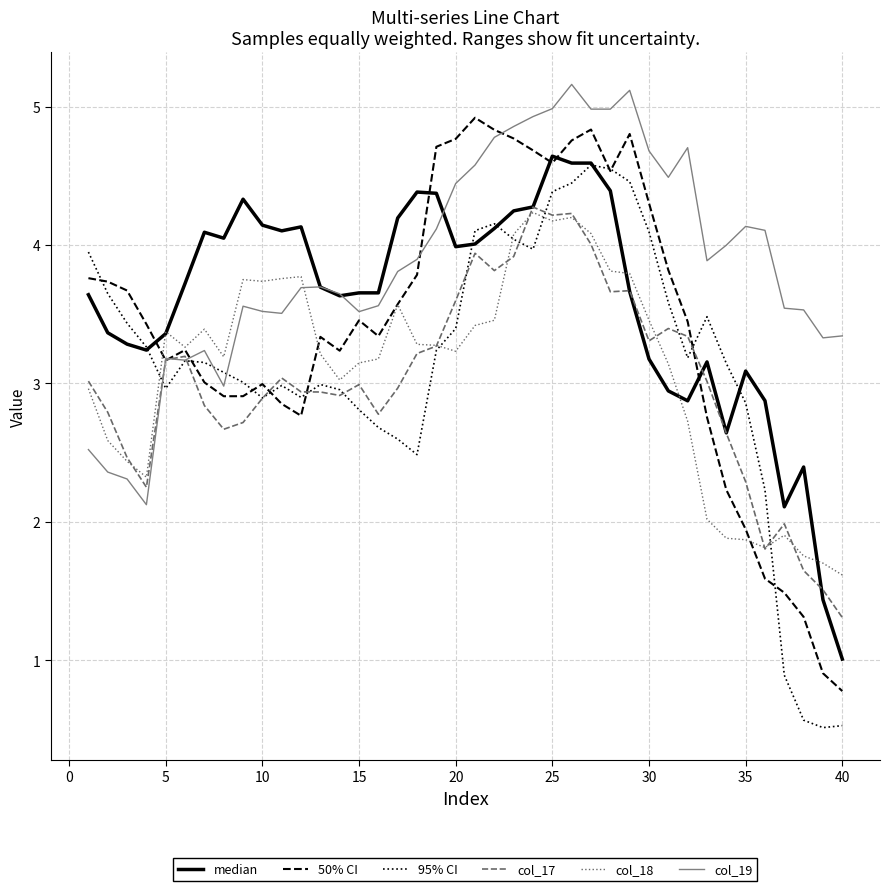

How many interior local peaks does the col_19 series have?

8